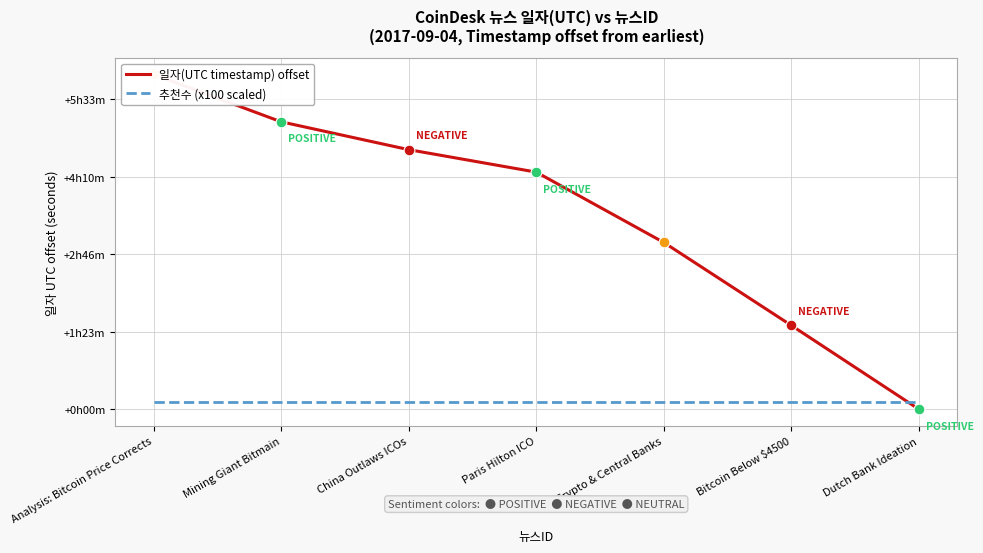

At which category is the sum across all series the highest?

Analysis: Bitcoin Price Corrects